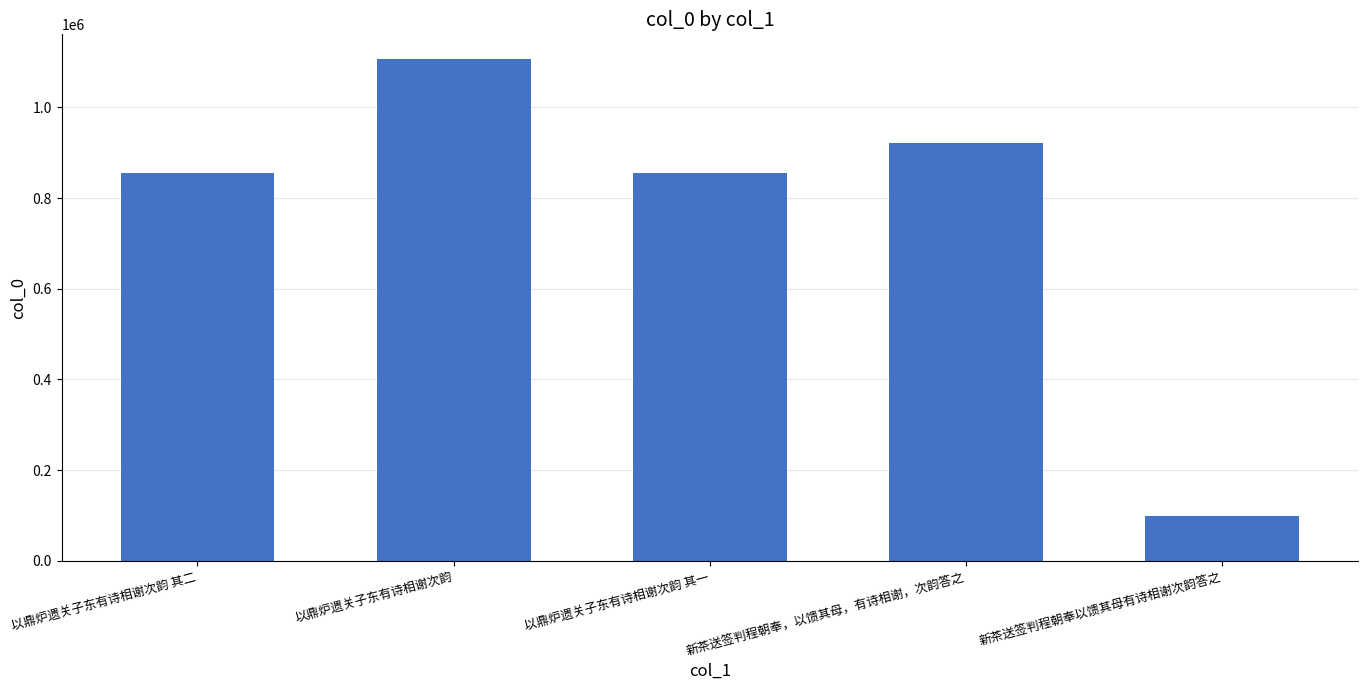

What is the approximate value at 以鼎炉遗关子东有诗相谢次韵 其一, to the nearest 100?

855500